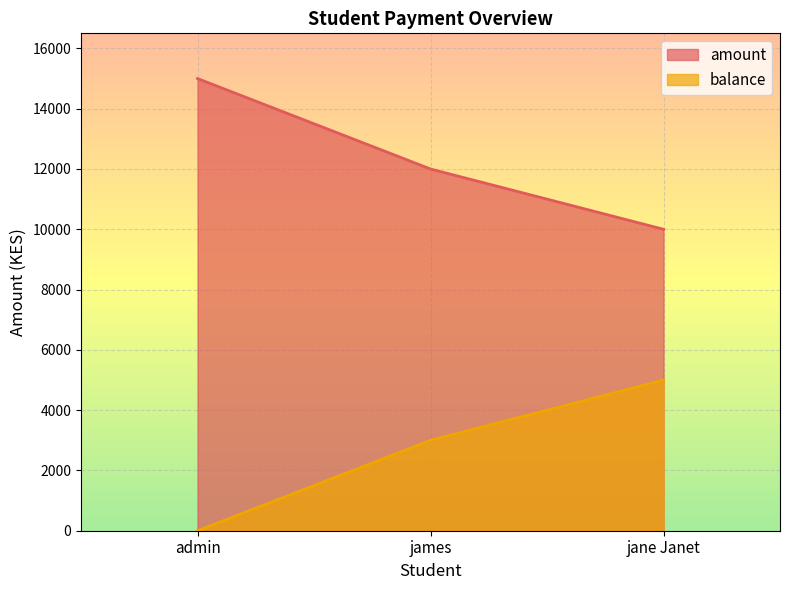

Reading left to right, list all the values displayed in this chart.

amount: 15000	12000	10000
balance: 0	3000	5000